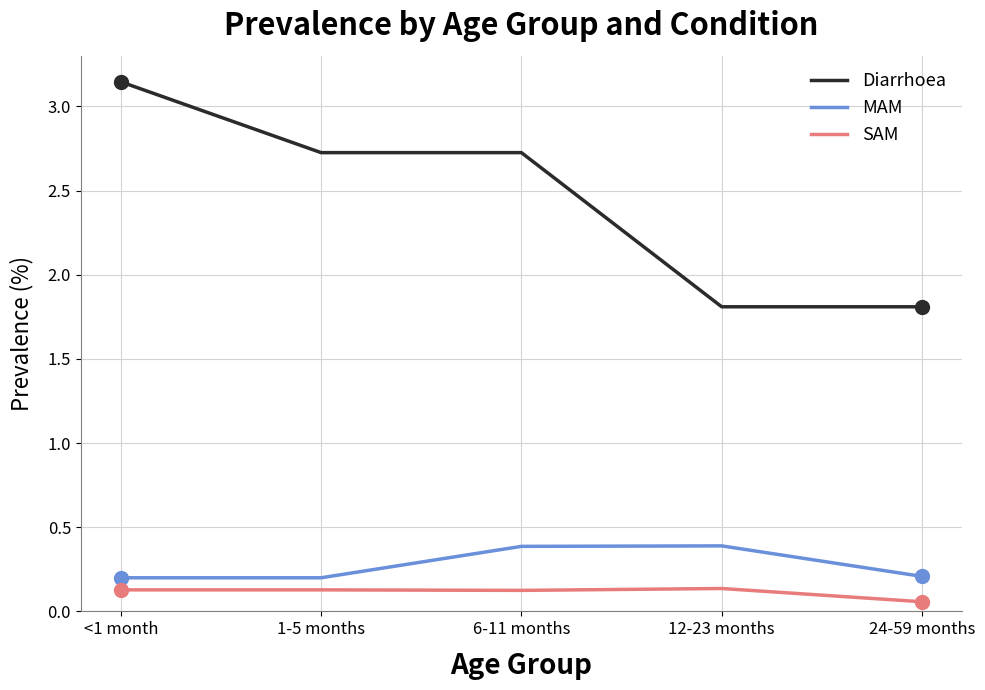

What are all the series names shown in the legend?

Diarrhoea, MAM, SAM